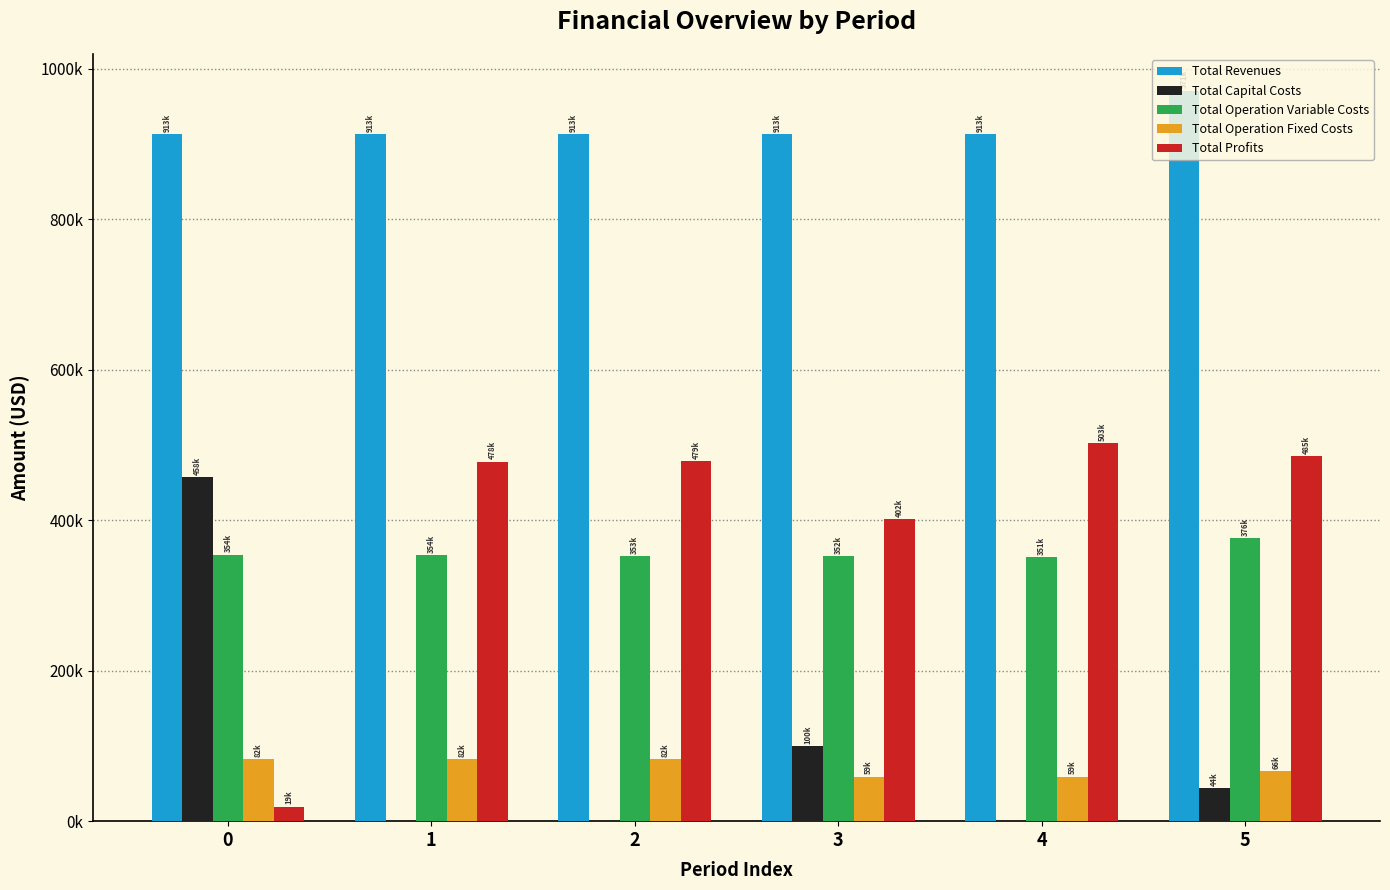

Does the chart contain stacked bars?

No